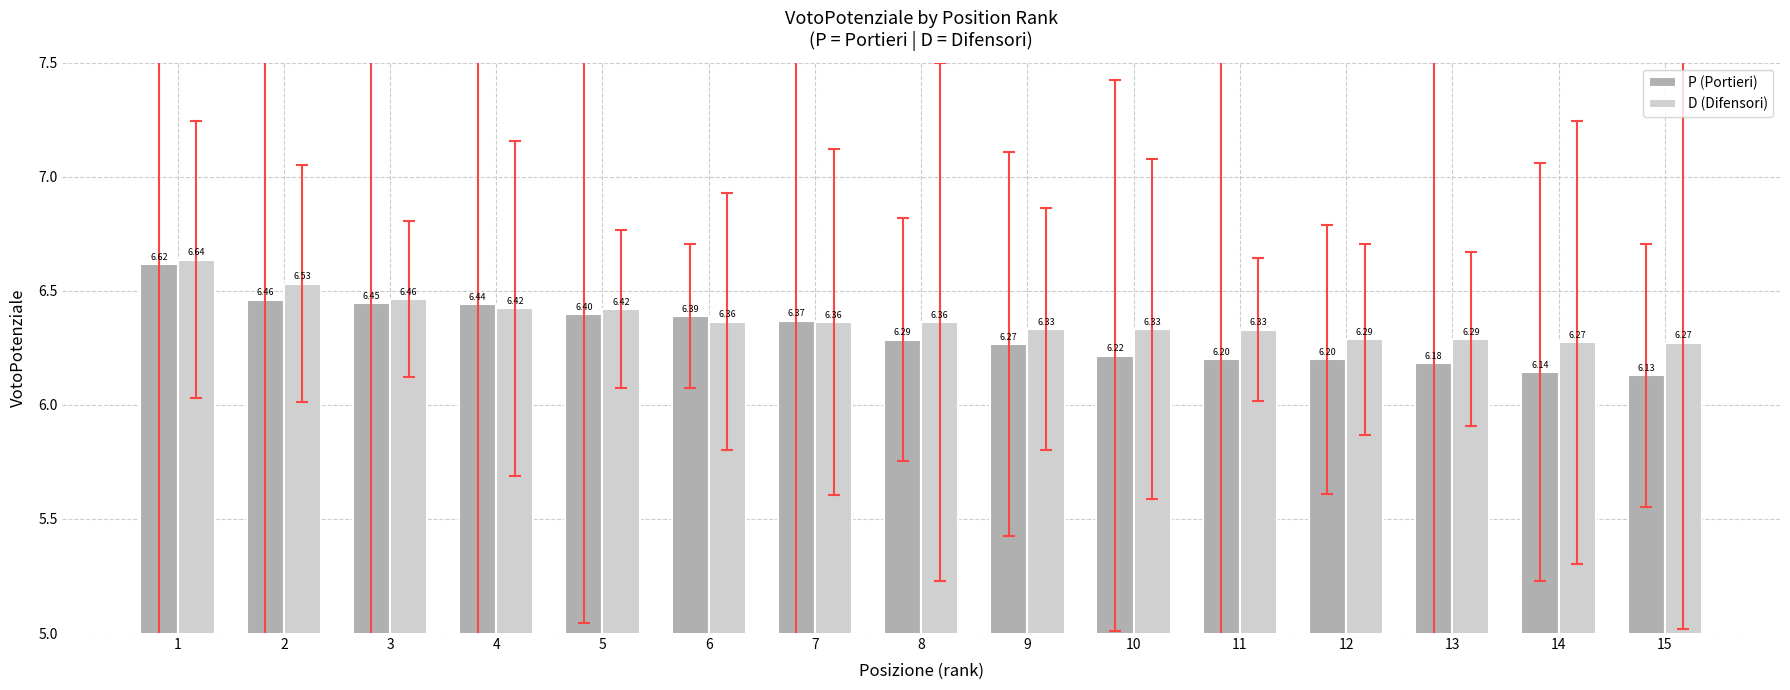

Does the chart contain any negative values?

No